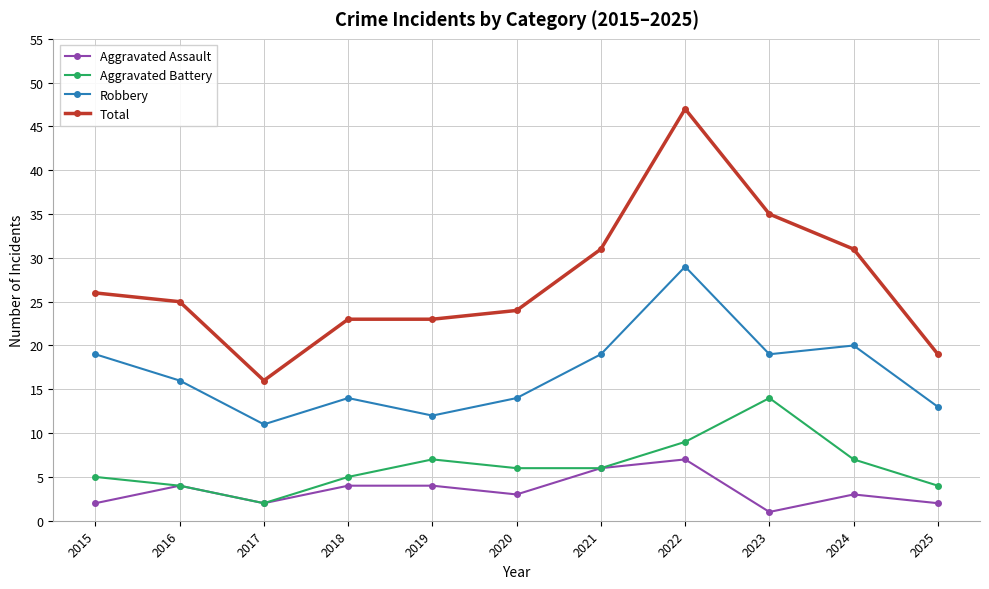

At which category does Aggravated Assault reach its first local valley?

2017